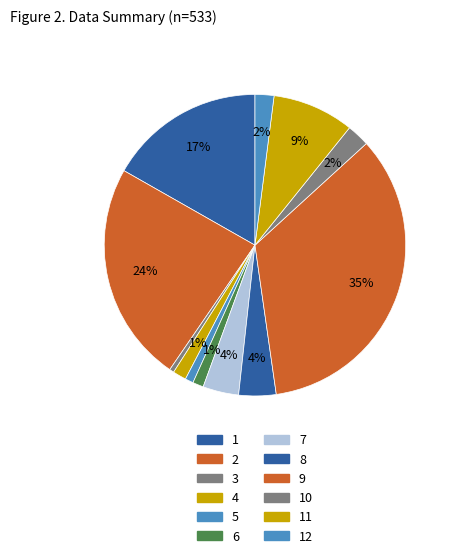

Rank the categories by value from highest to lowest.

9, 2, 1, 11, 8, 7, 10, 12, 4, 6, 5, 3